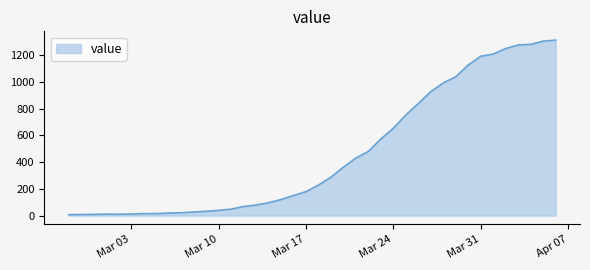

What is the difference between the maximum and minimum values?

1305